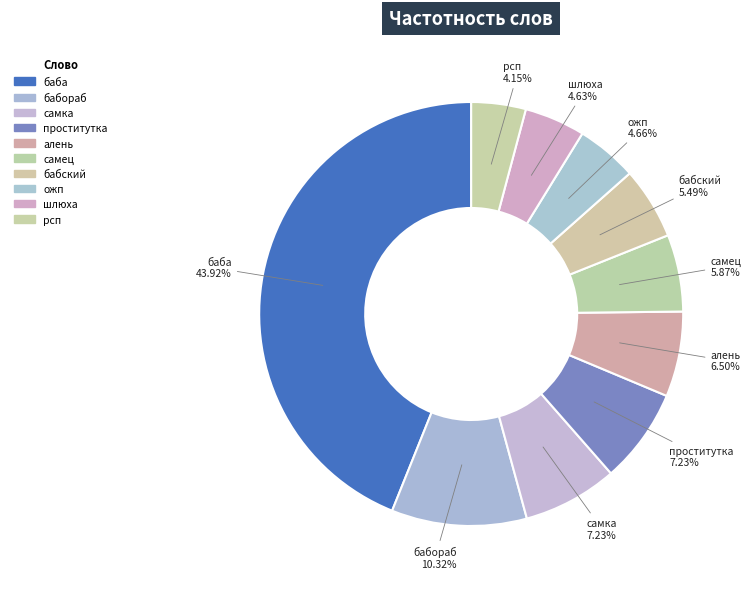

Between шлюха and проститутка, which is larger?

проститутка